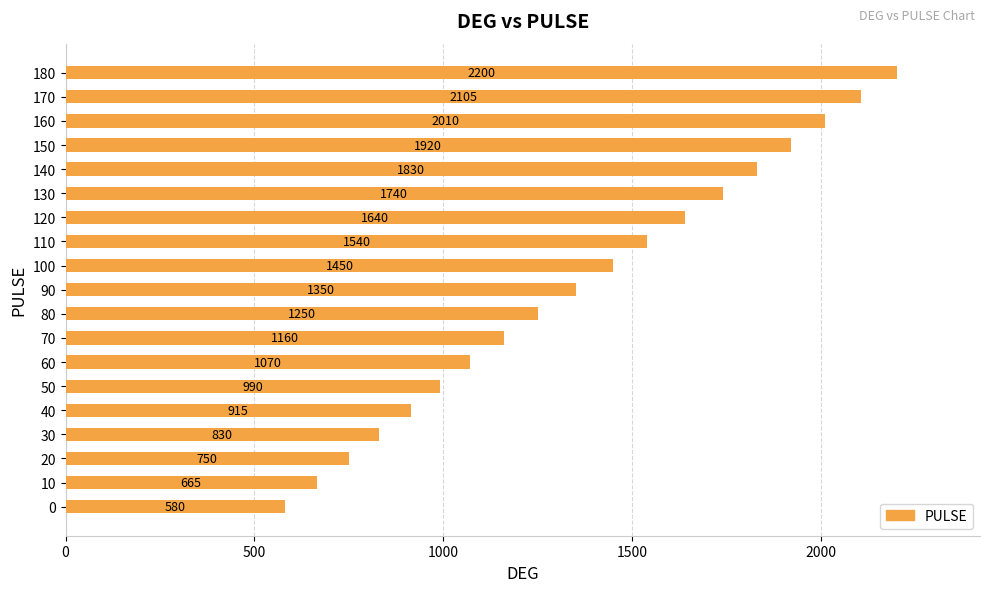

Does the chart contain stacked bars?

No